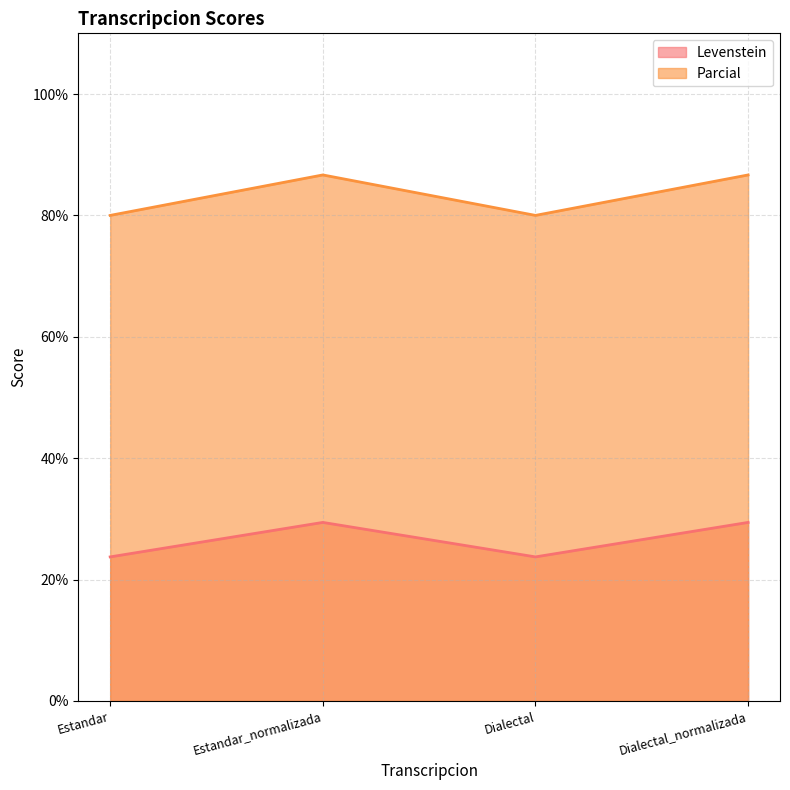

At which label is Levenstein closest to 26?

Estandar